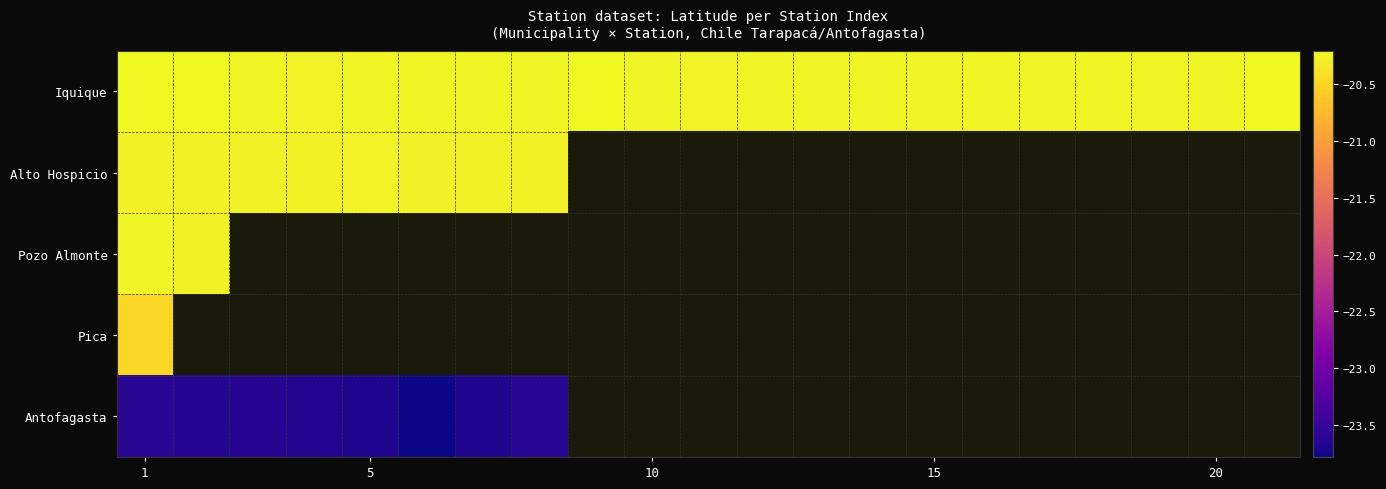

Count the number of categories in the chart.

21